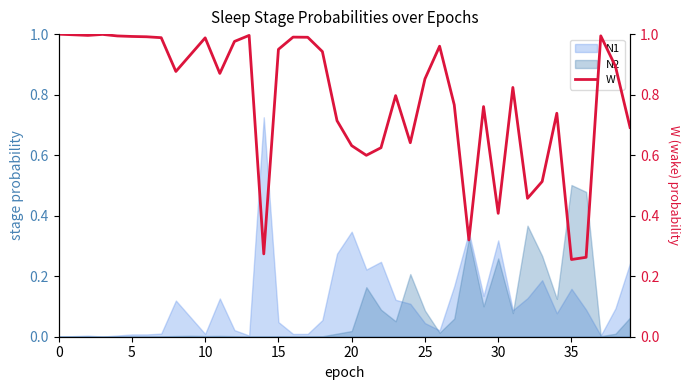

At which category does the data reach its first local valley?

10